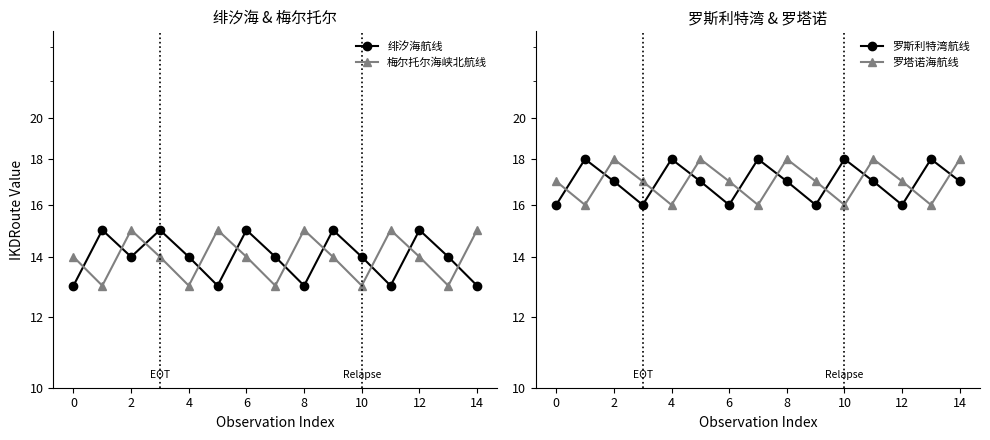

Which series has the largest range (max minus min)?

绯汐海航线